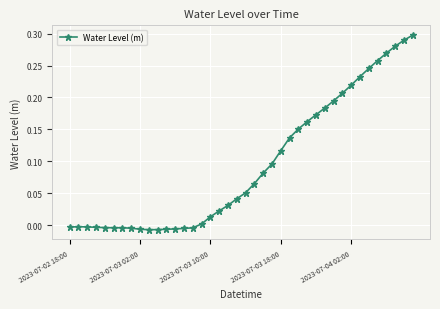

What is the sum of all values?

3.7